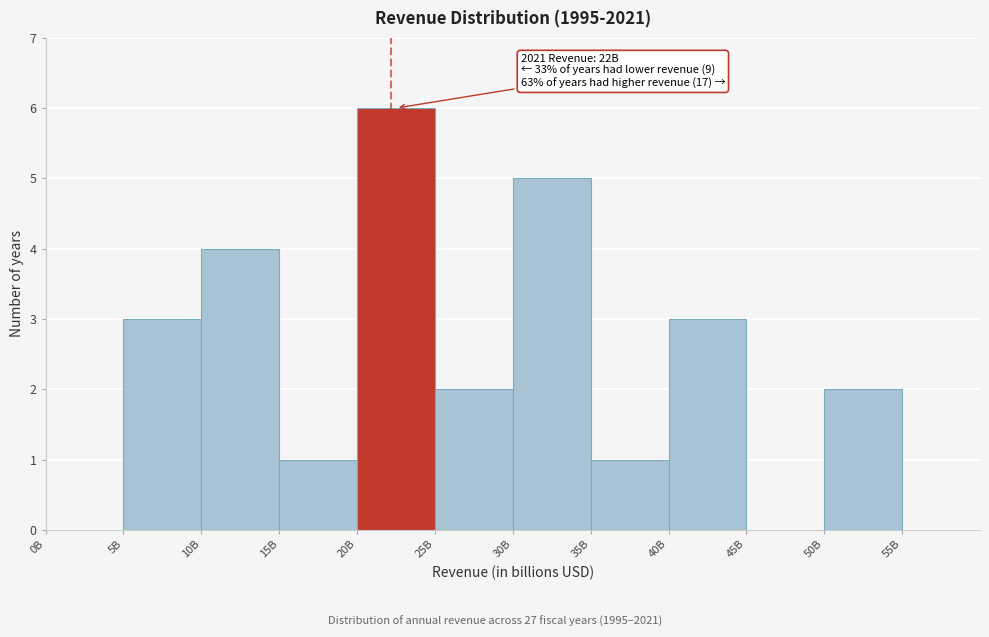

Reading left to right, list all the values displayed in this chart.

0B=0	5B=3	10B=4	15B=1	20B=6	25B=2	30B=5	35B=1	40B=3	45B=0	50B=2